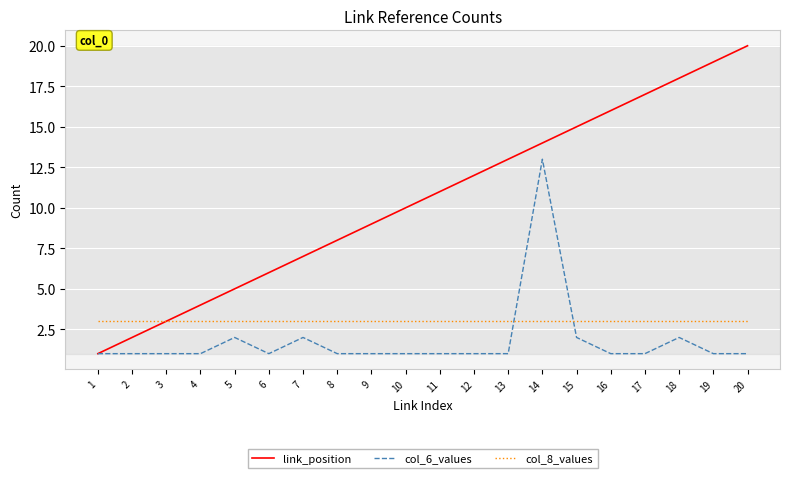

Rank the series at 16 from lowest to highest value.

col_6_values, col_8_values, link_position